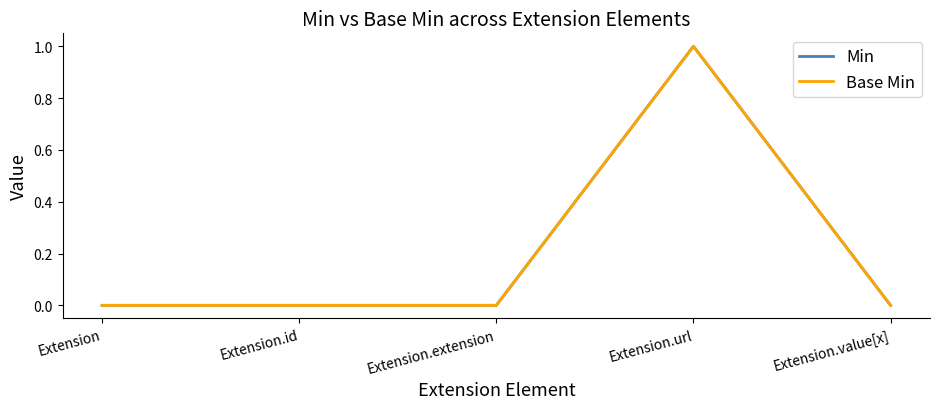

Does the chart display data point markers on the line(s)?

No